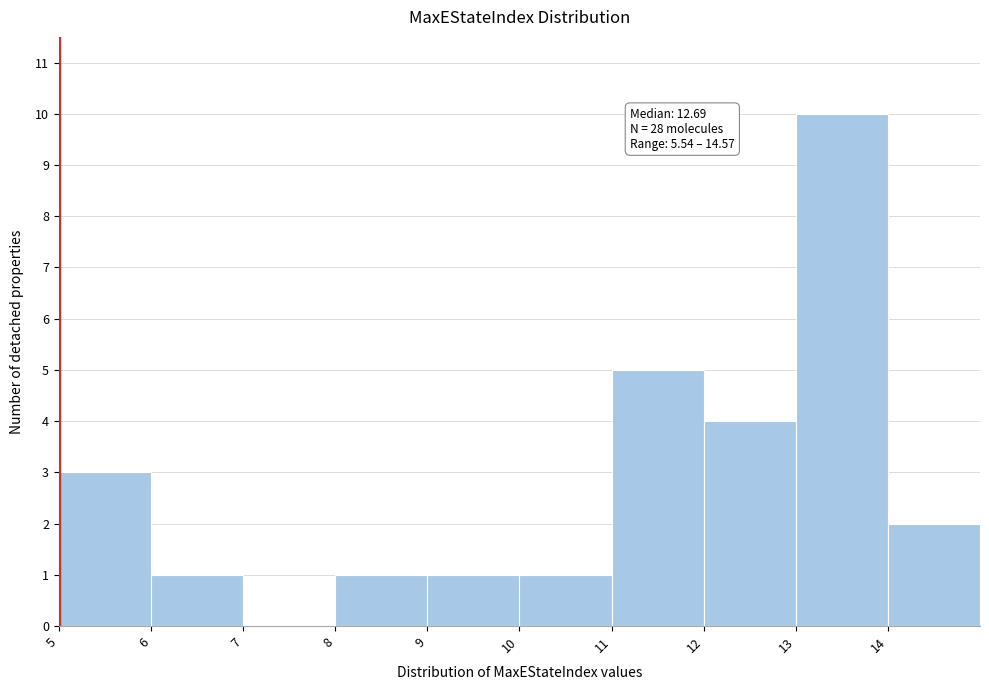

Which range on the x-axis has the tallest bar?

13 to 14